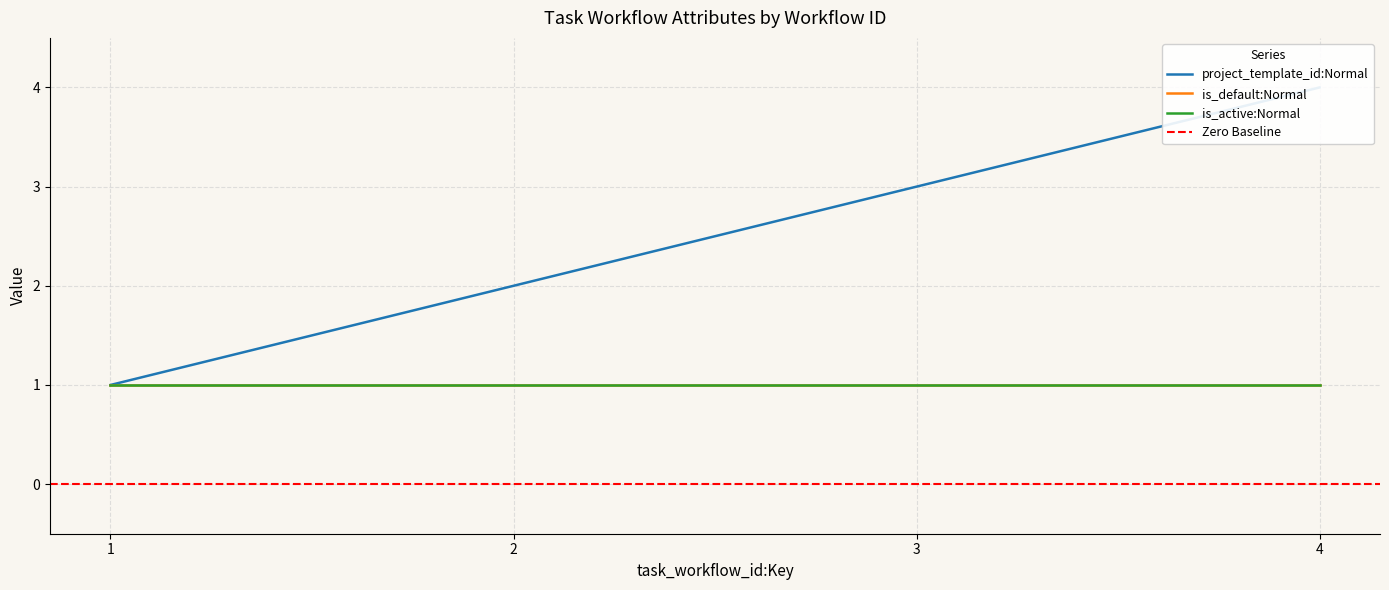

What is the total value across all series at 2?

4